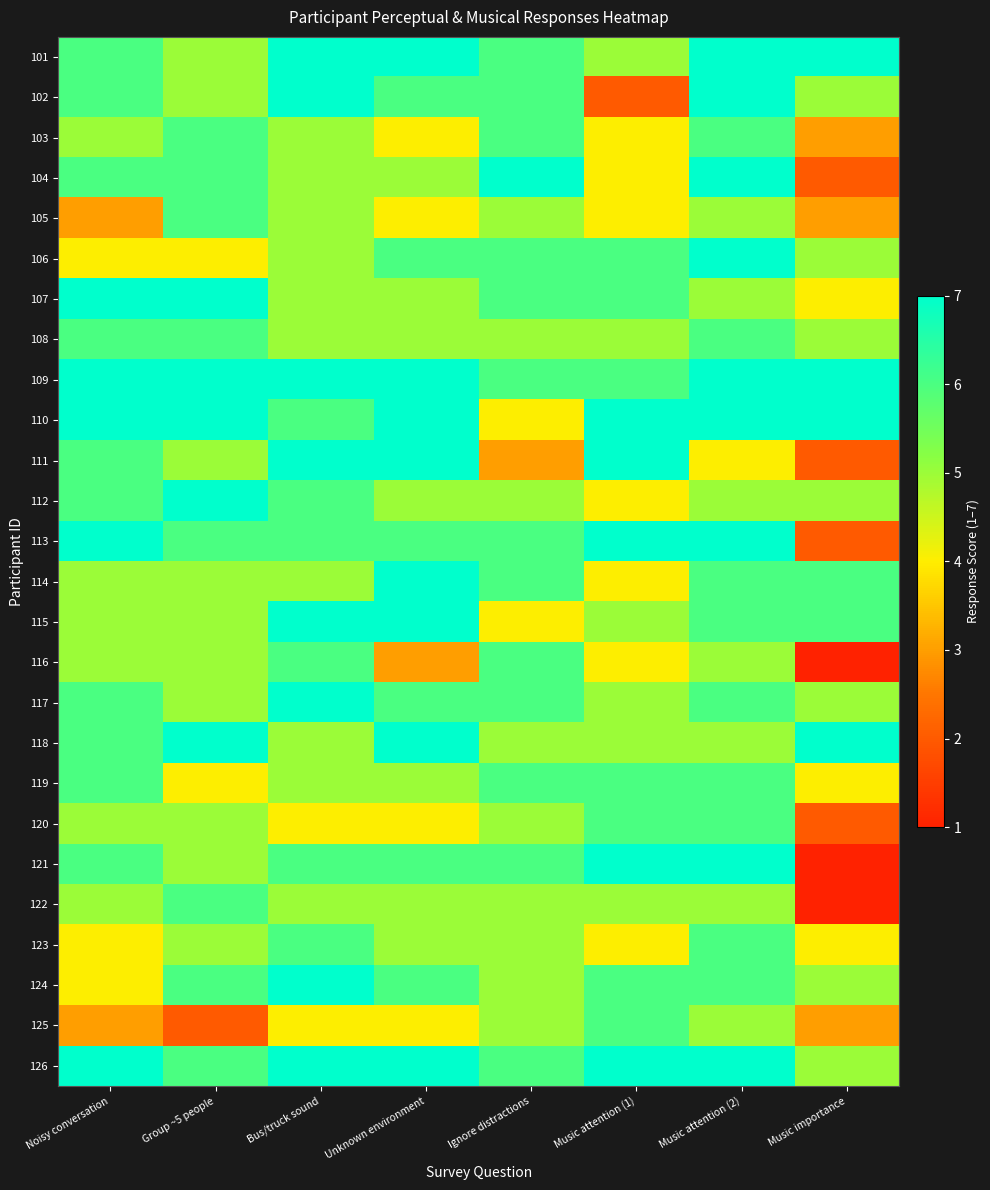

At which category is the sum across all series the highest?

Music attention (2)